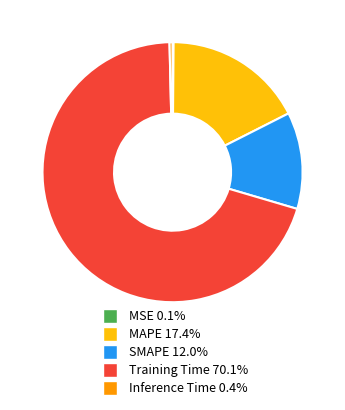

Which slice is the largest?

Training Time